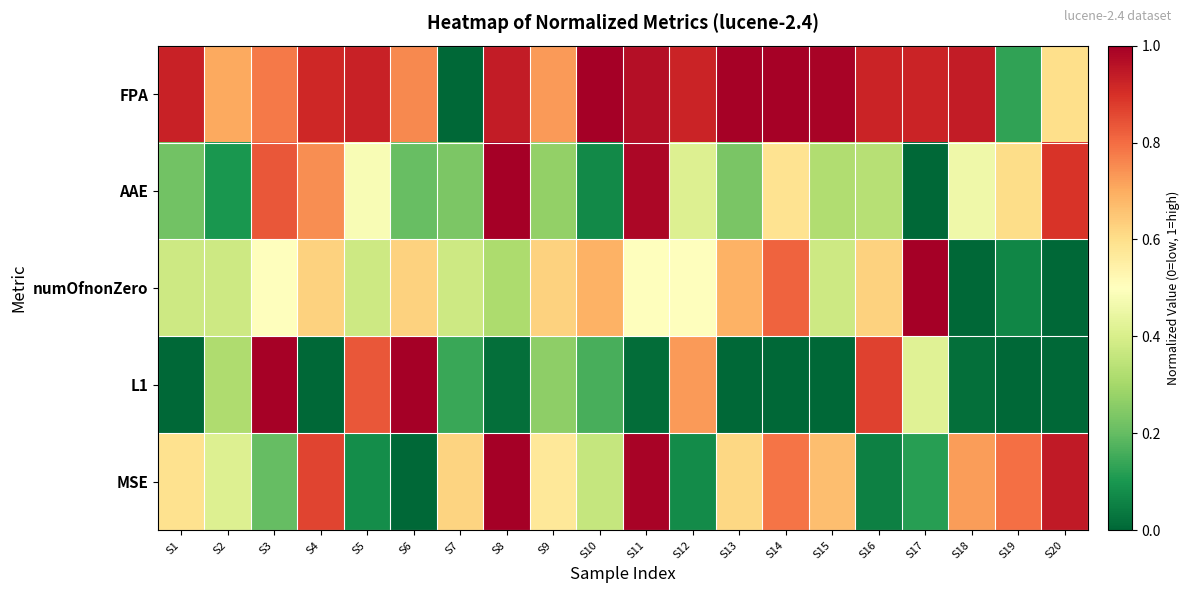

Which series has the widest spread of values?

FPA